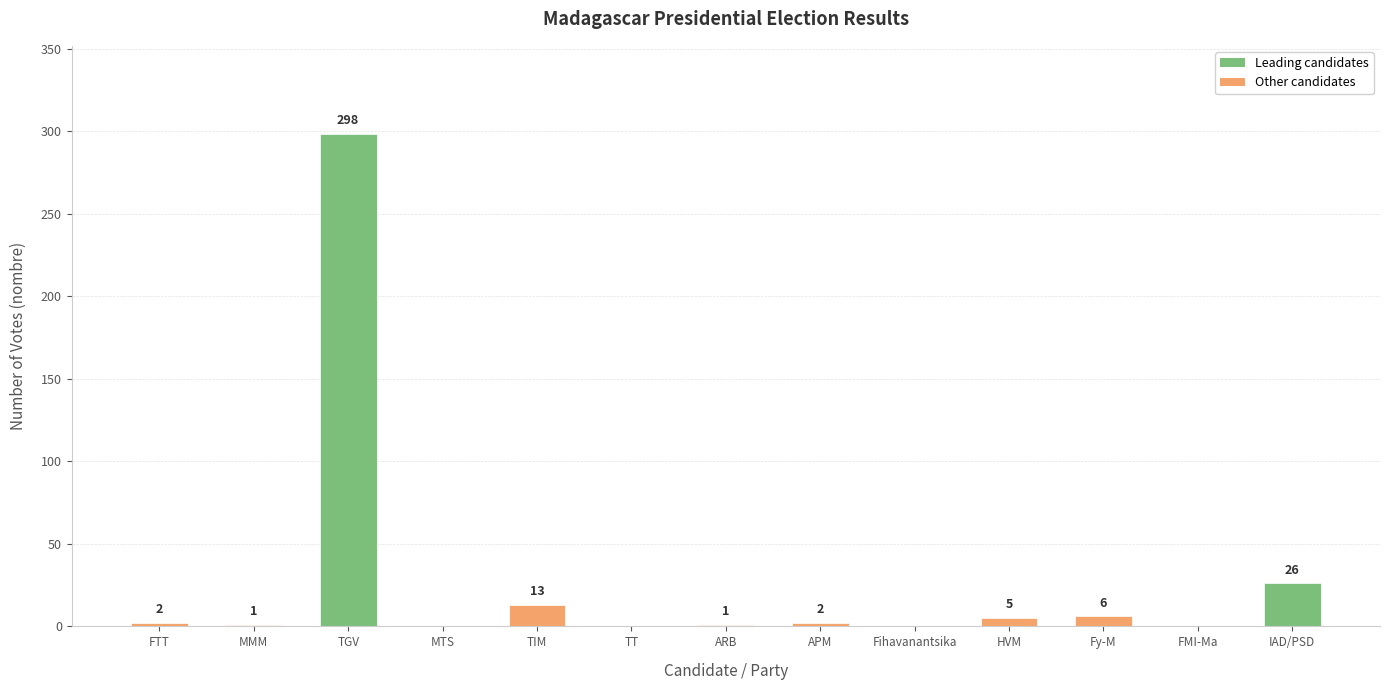

Read the value at IAD/PSD, to the nearest 50.

50